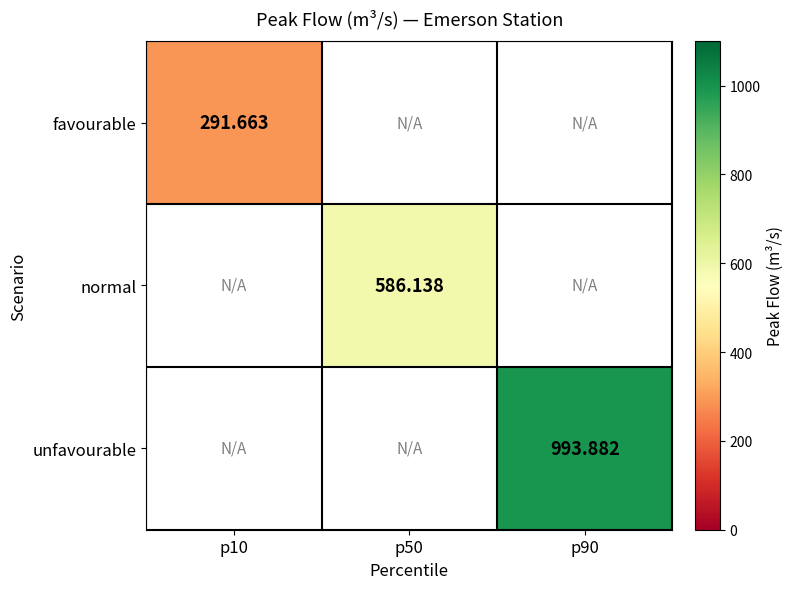

Is the value of favourable at p10 greater than the value of unfavourable at p90?

No